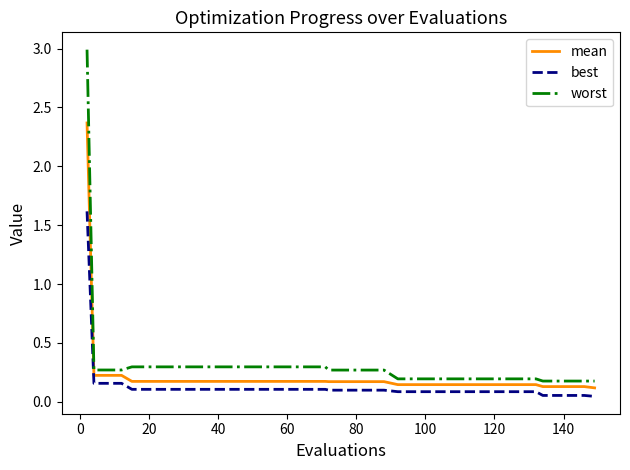

Which series has the widest spread of values?

worst